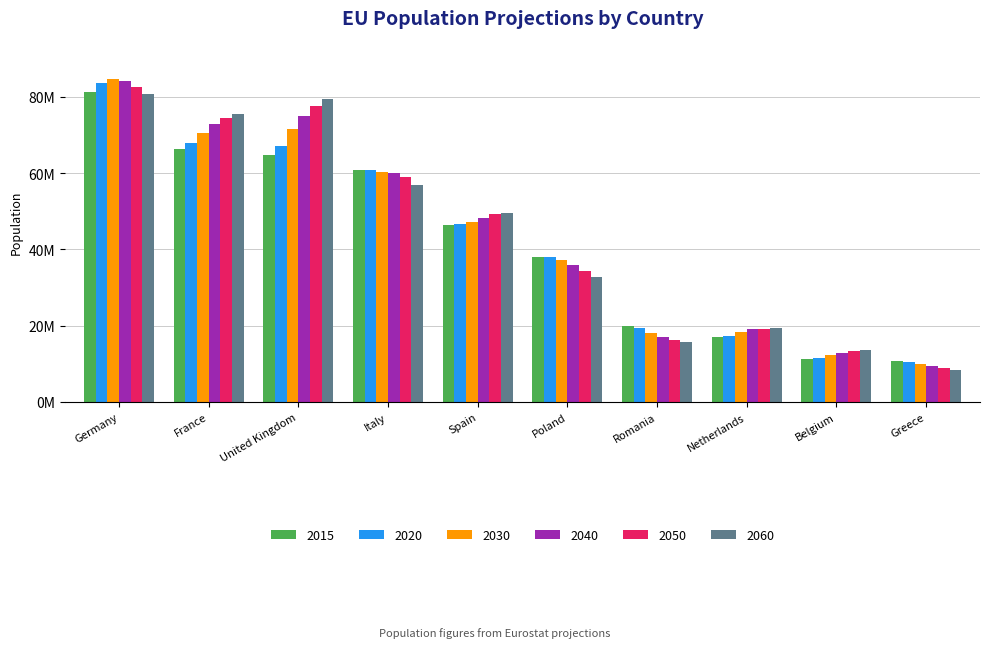

What is the average value of the 2020 series?

42282915